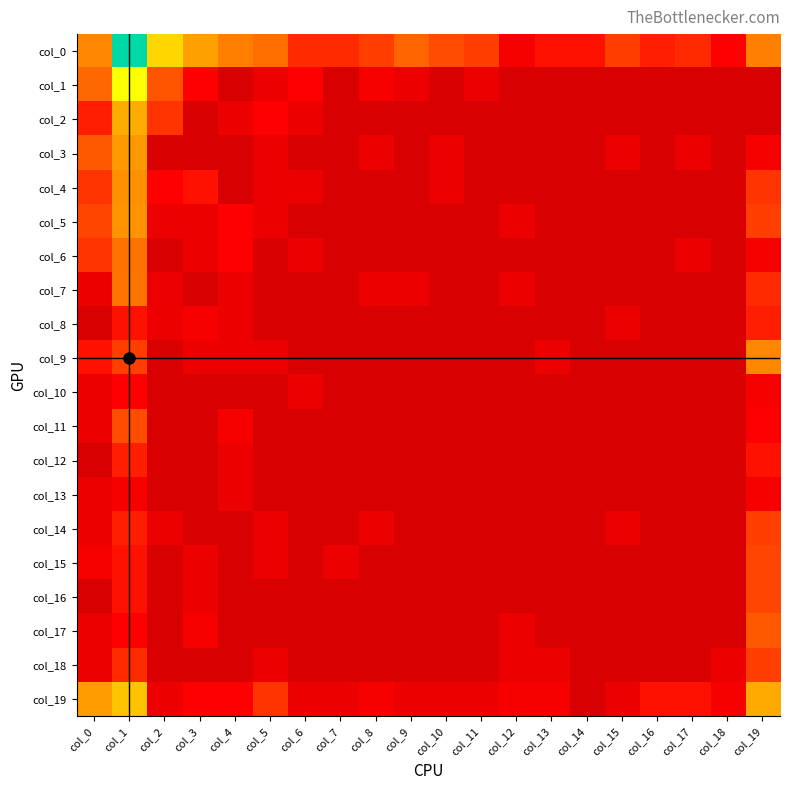

Between col_14 and col_15, which is larger?

col_15